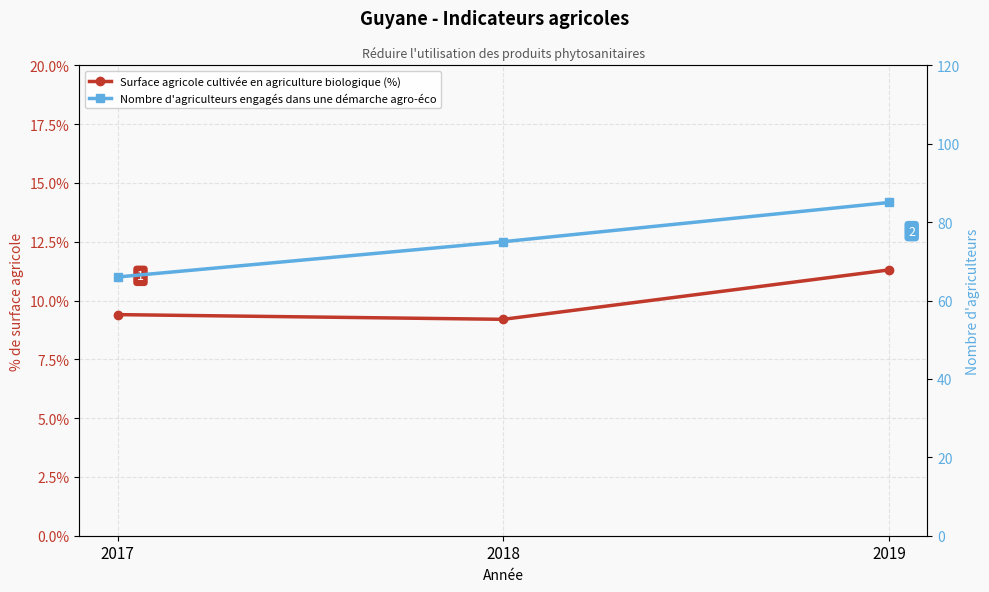

What is the sum of all Surface agricole cultivée en agriculture biologique (%) values?

29.9